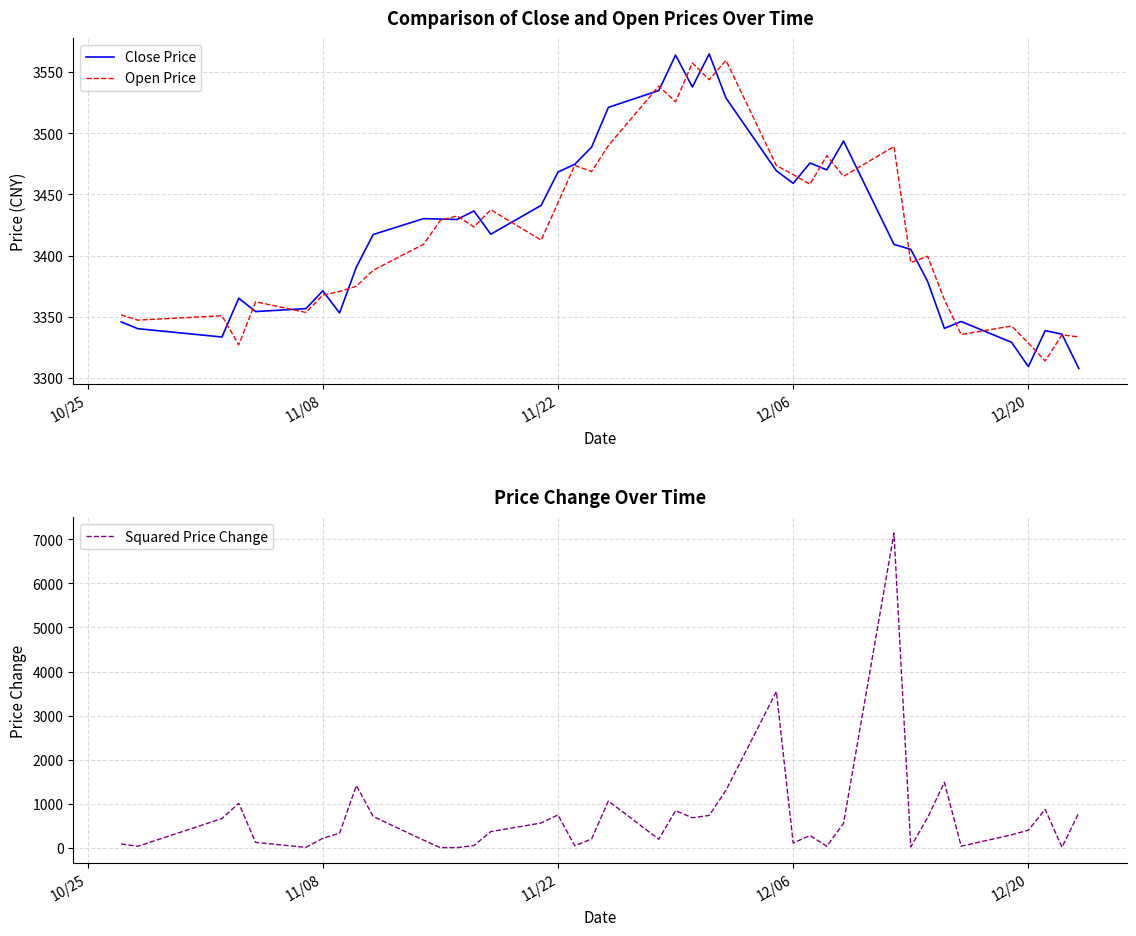

The Open Price series shows 5735.0 at 12/06. True or false?

False